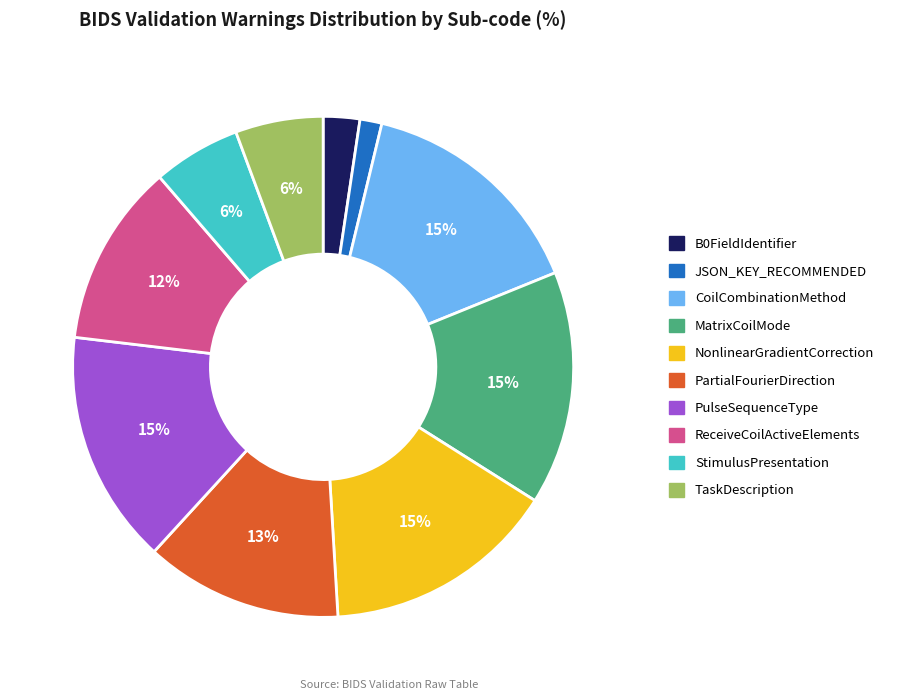

To the nearest percent, what is the difference between the TaskDescription and PulseSequenceType slice percentages?

9%